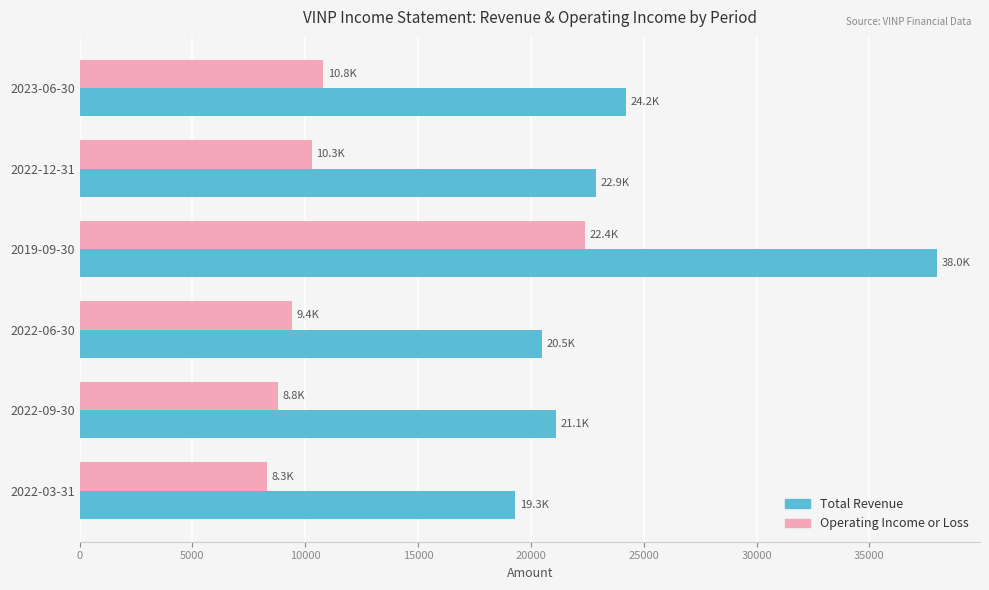

The value of Operating Income or Loss at 2019-09-30 is 22400. True or false?

True